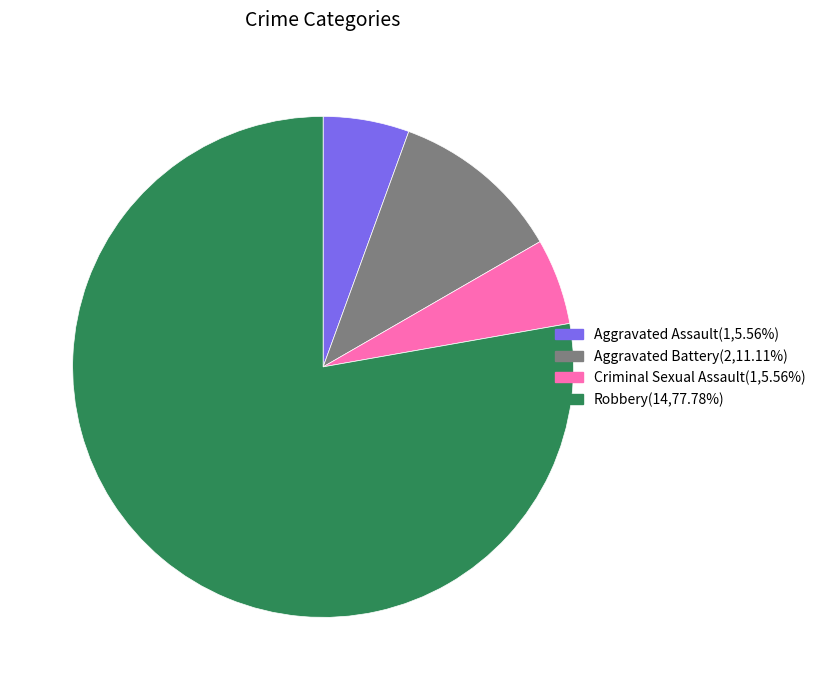

What is the ratio of the value at Aggravated Assault(1,5.56%) to the value at Criminal Sexual Assault(1,5.56%)?

1.0